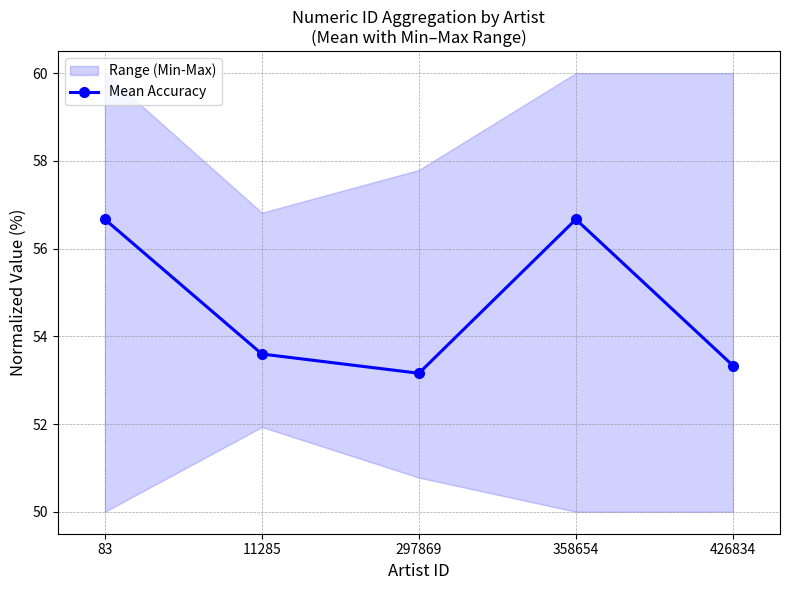

Approximately how many times larger is the value at 358654 compared to 83?

1.0